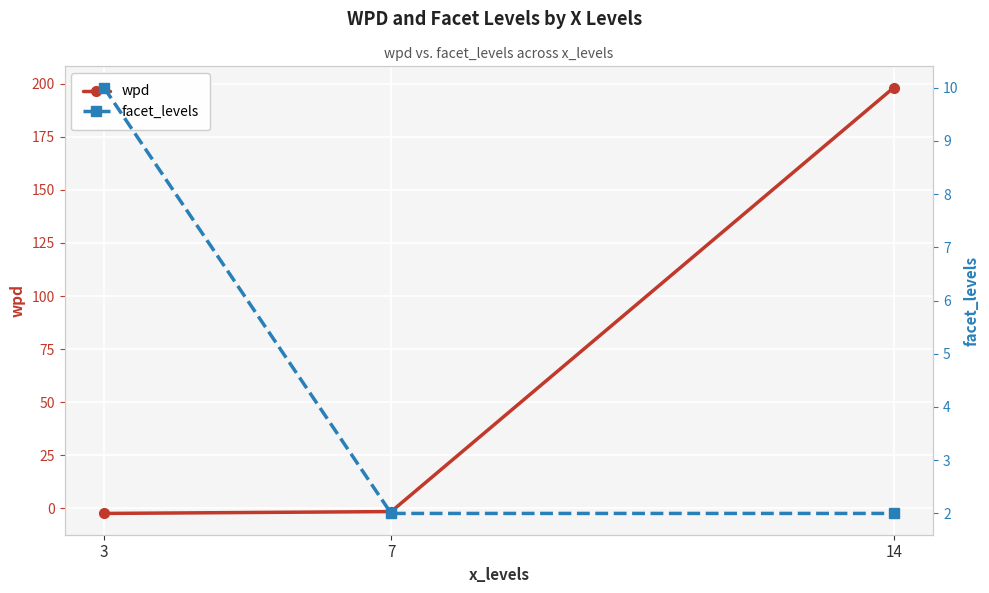

Where is facet_levels nearest to the value 6?

3